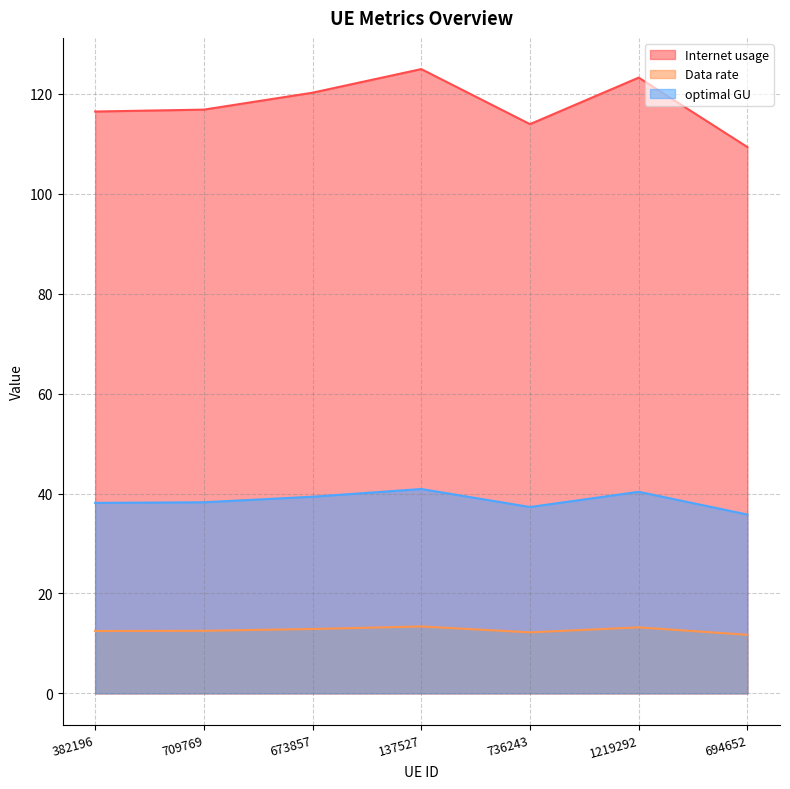

True or false: Data rate and optimal GU cross at least once.

False